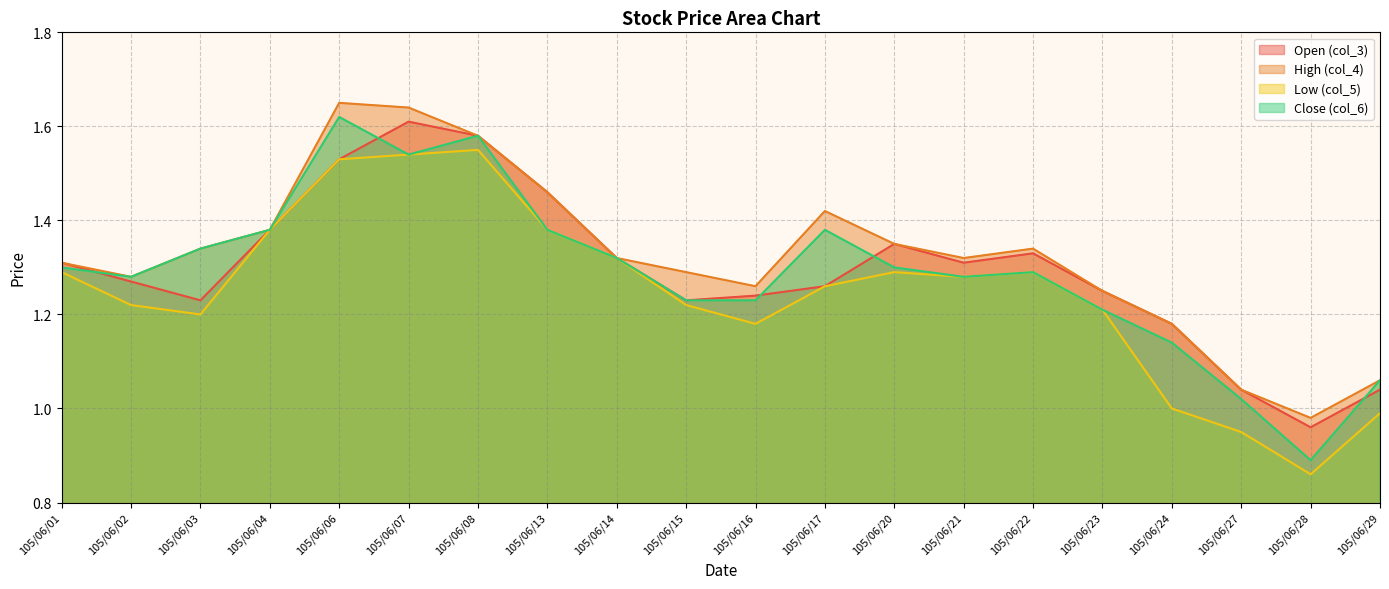

What is the highest value of the col_3 series?

1.6